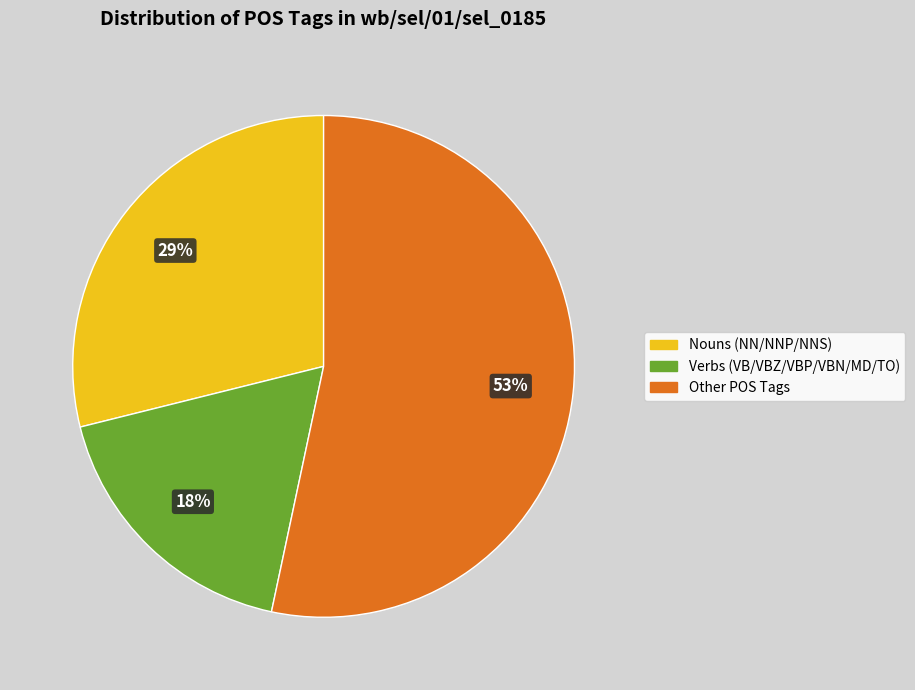

To the nearest percent, what is the average slice percentage?

33%